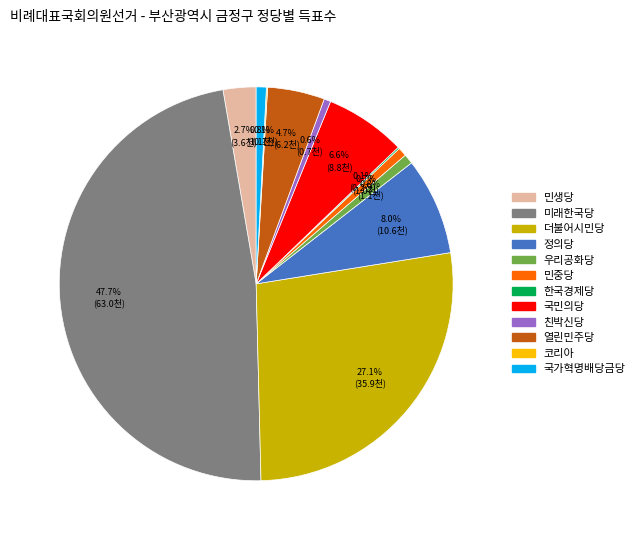

Does 국민의당 account for over 50% of the chart?

No